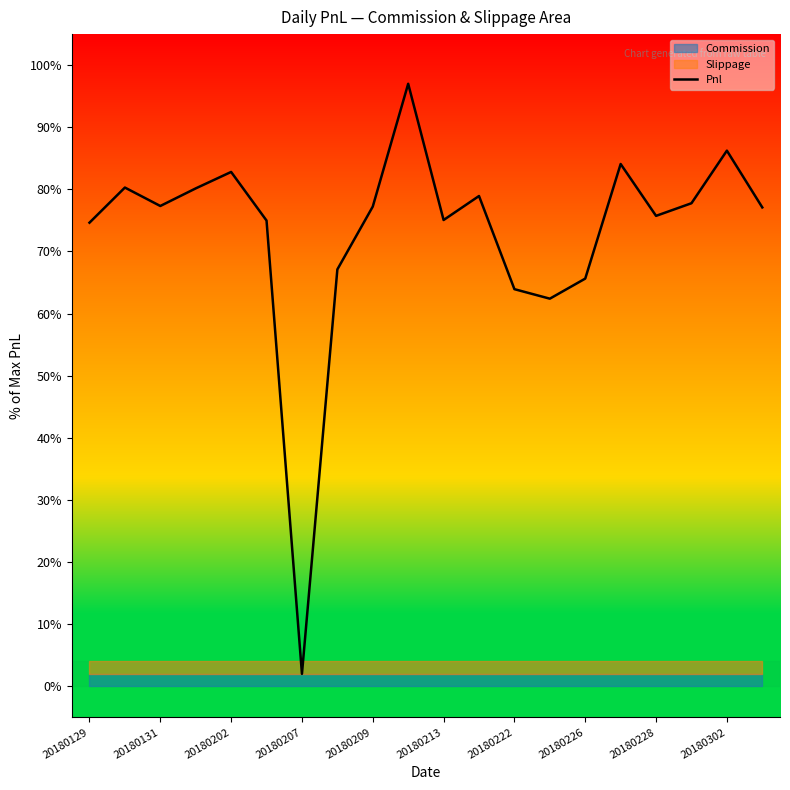

What is the highest value of the Pnl series?

97.0